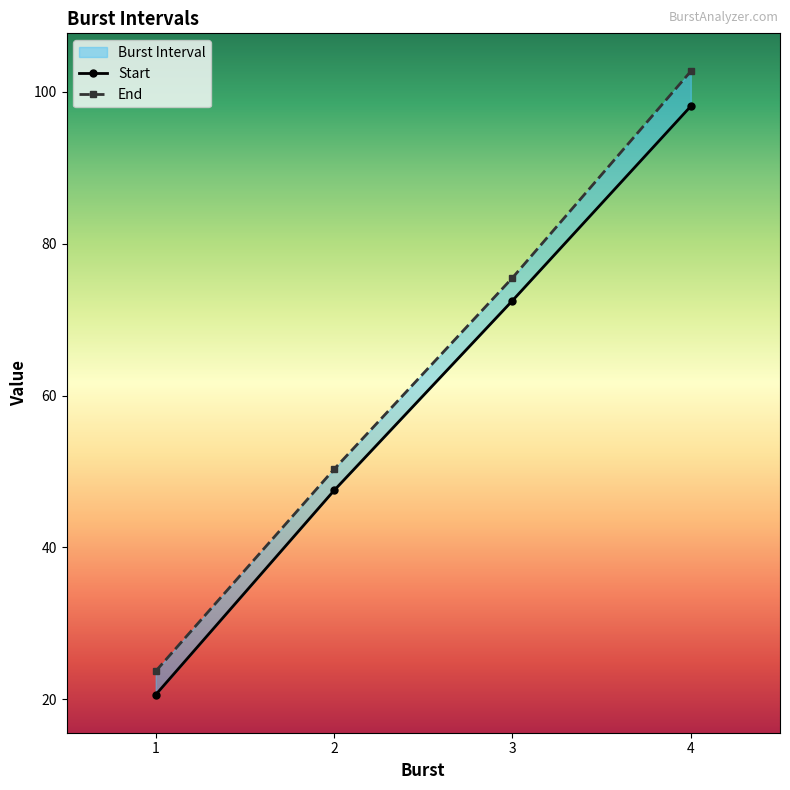

The Start series shows 20.6 at 1. True or false?

True